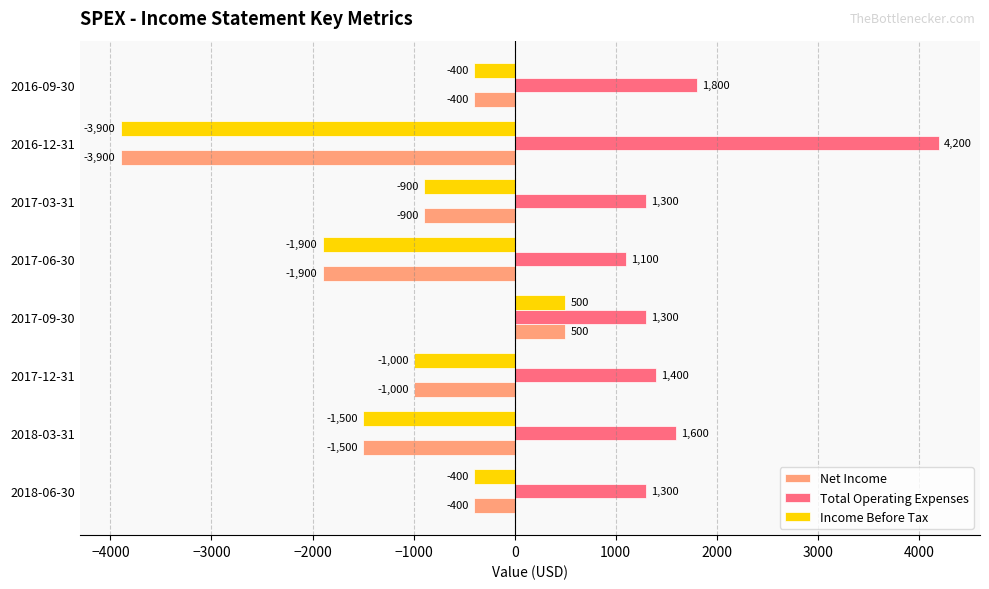

Between 2018-03-31 and 2016-12-31, which series saw the biggest shift?

Total Operating Expenses